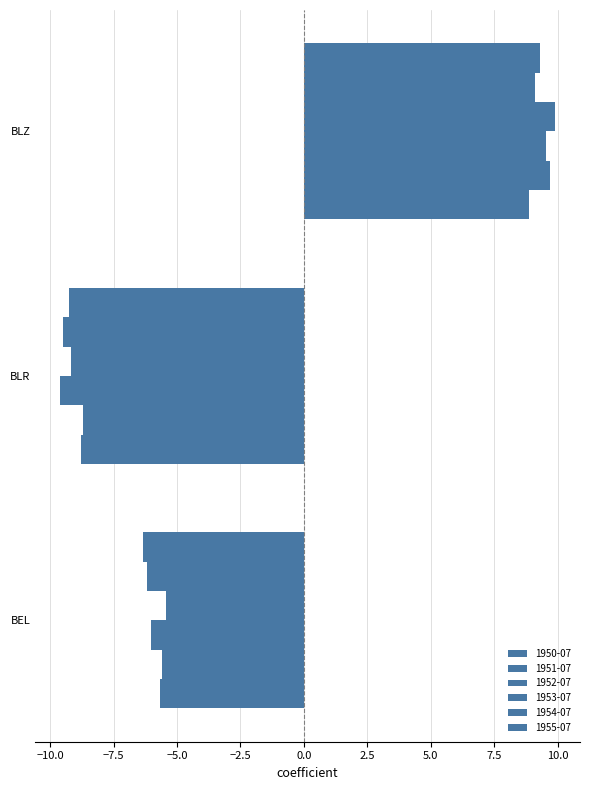

How many data points in 1953-07 are less than -5?

2